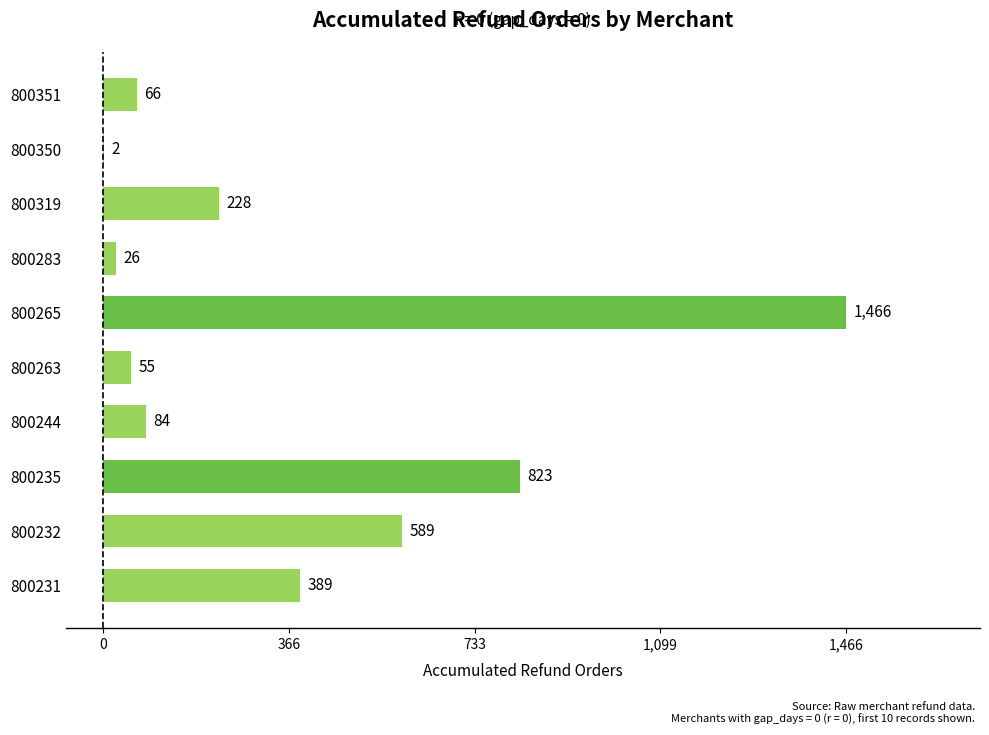

Between 800263 and 800351, which is larger?

800351